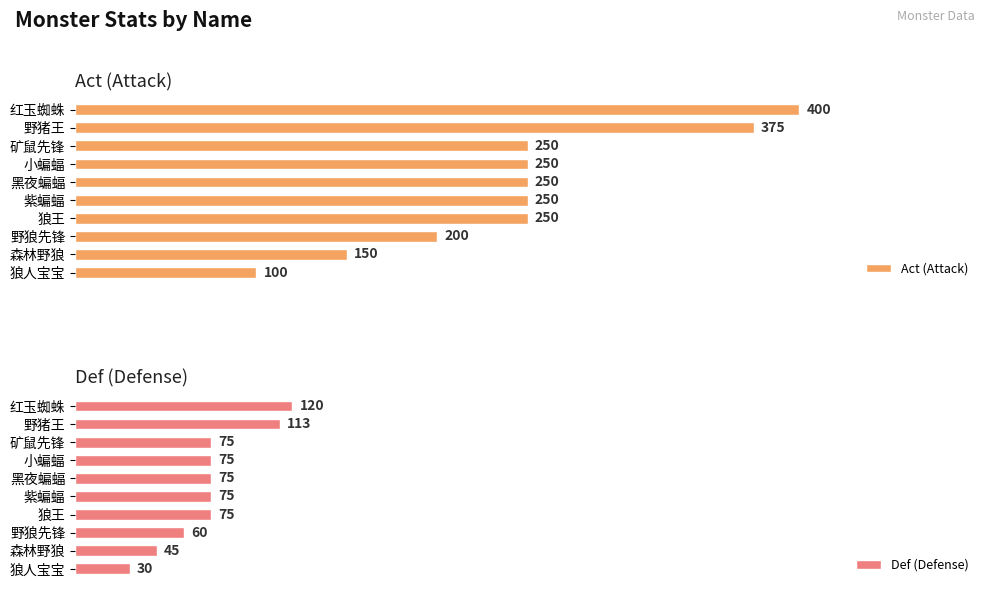

Which category has the highest value in the Act (Attack) series?

红玉蜘蛛